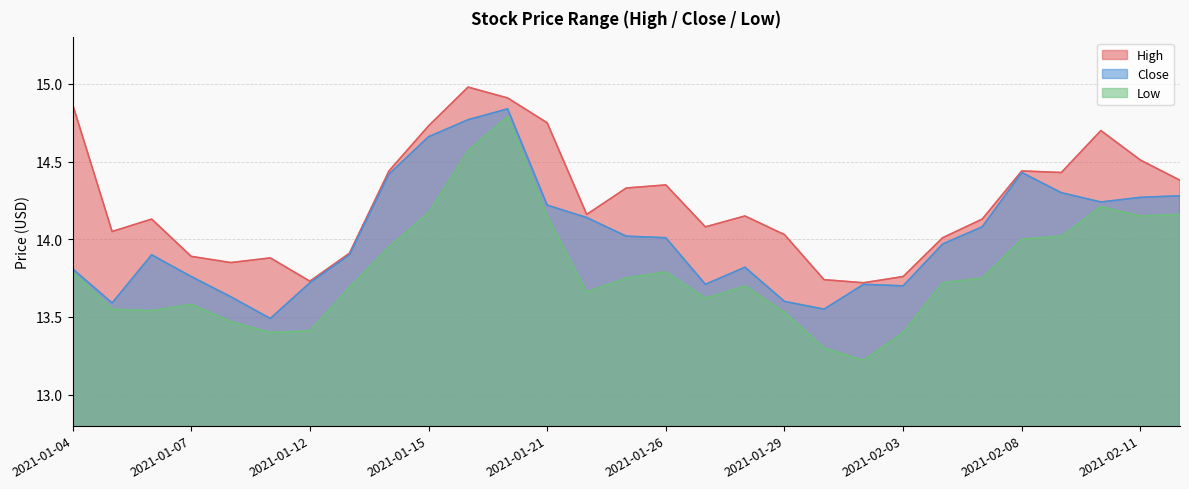

What is the difference between the maximum and minimum values in the High series?

1.3